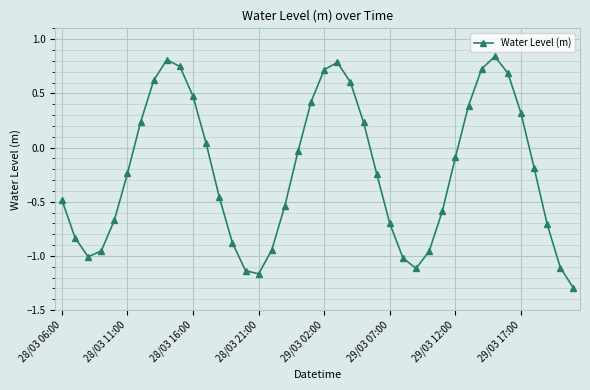

What is the value of the 36th point from the left?

0.3